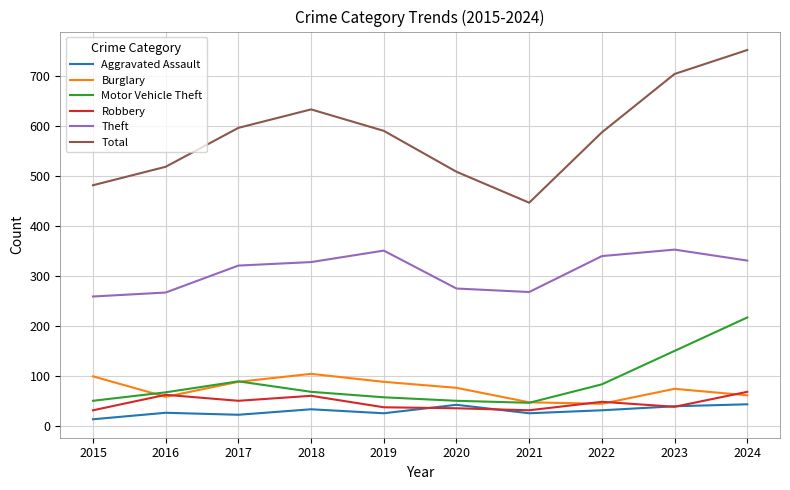

True or false: Theft has more than 0 points higher than both neighbors.

True